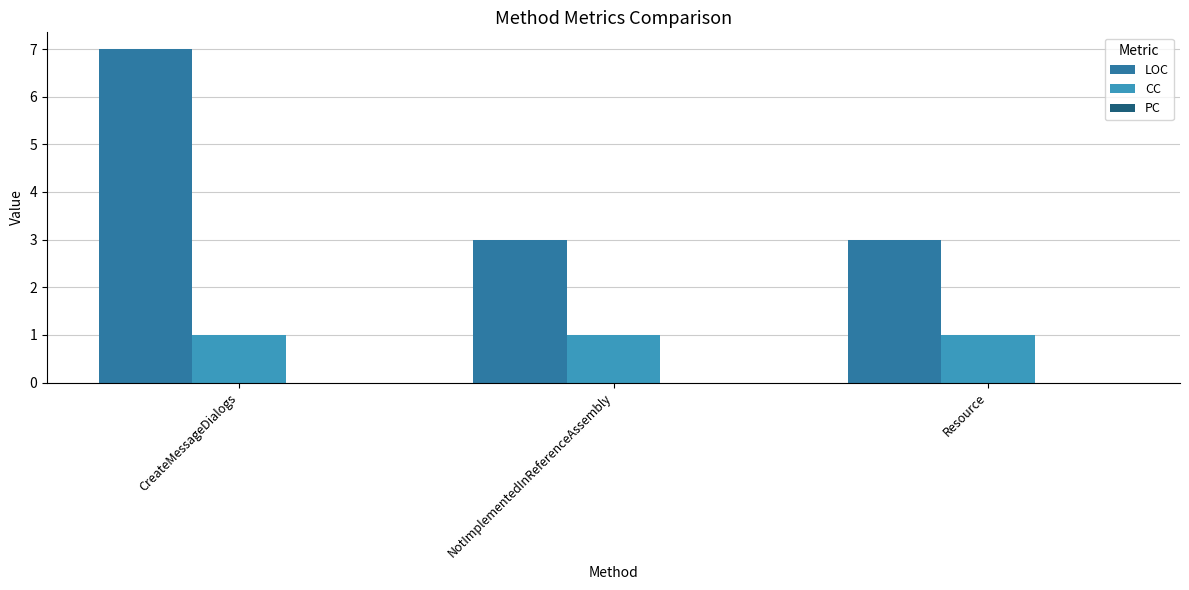

The value of LOC at Resource is 3. True or false?

True